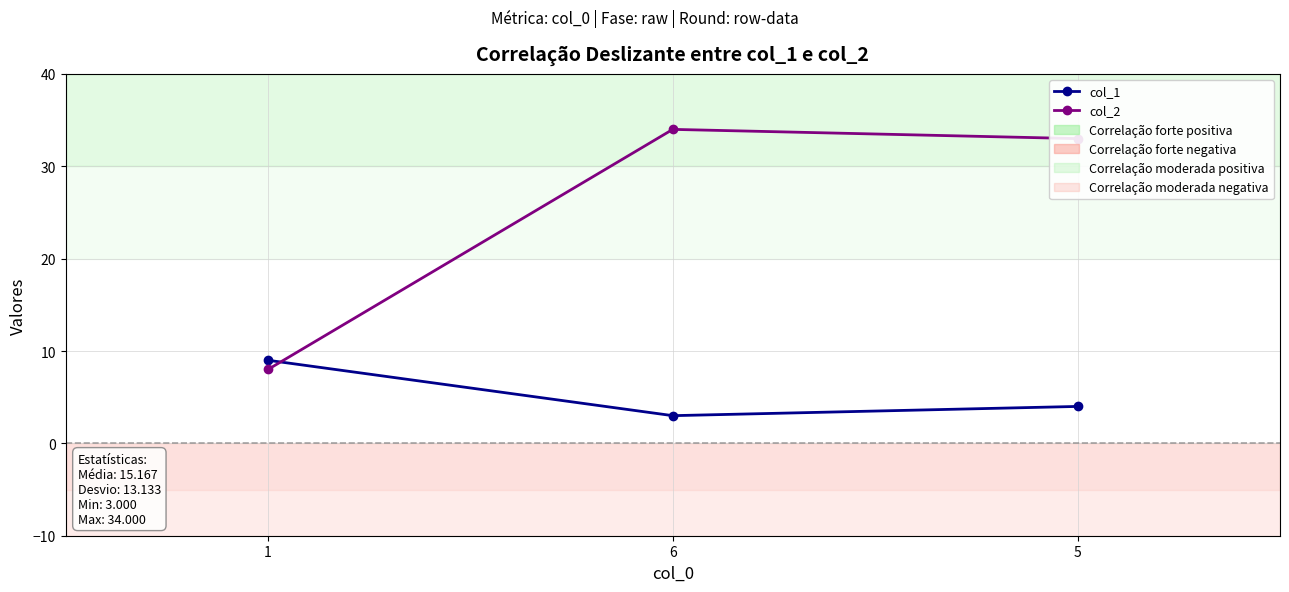

Which category has the lowest value across all series?

6